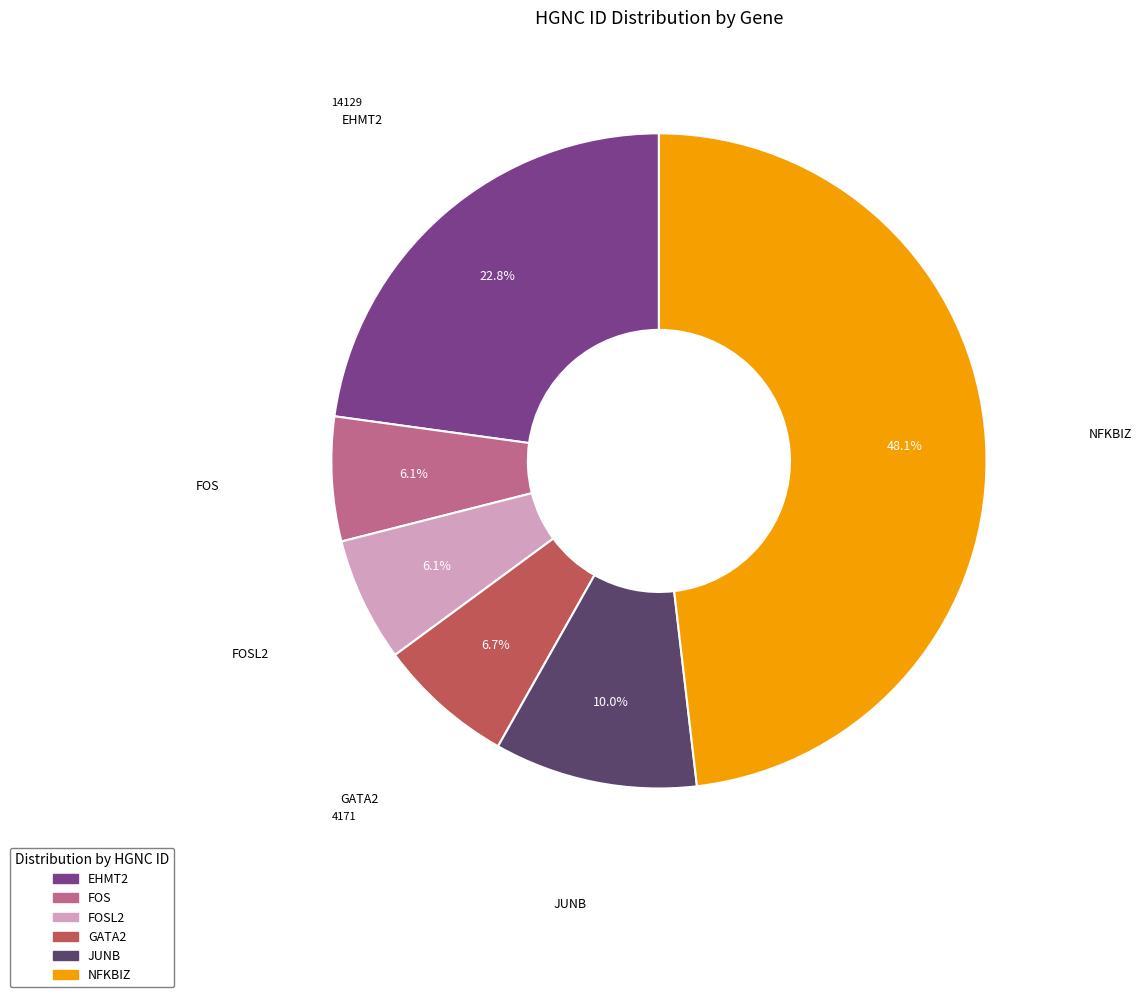

Does any single category account for the majority?

No